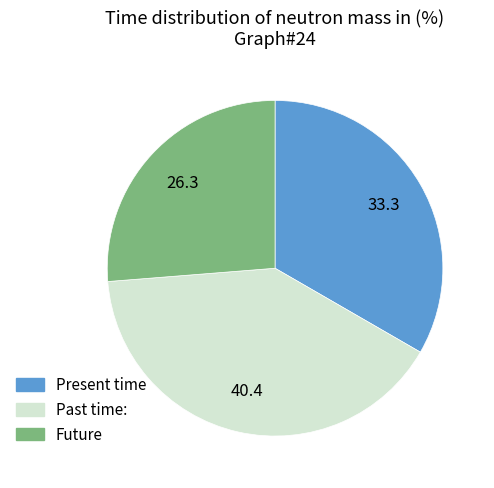

What is the ratio of the value at Future to the value at Present time?

0.8